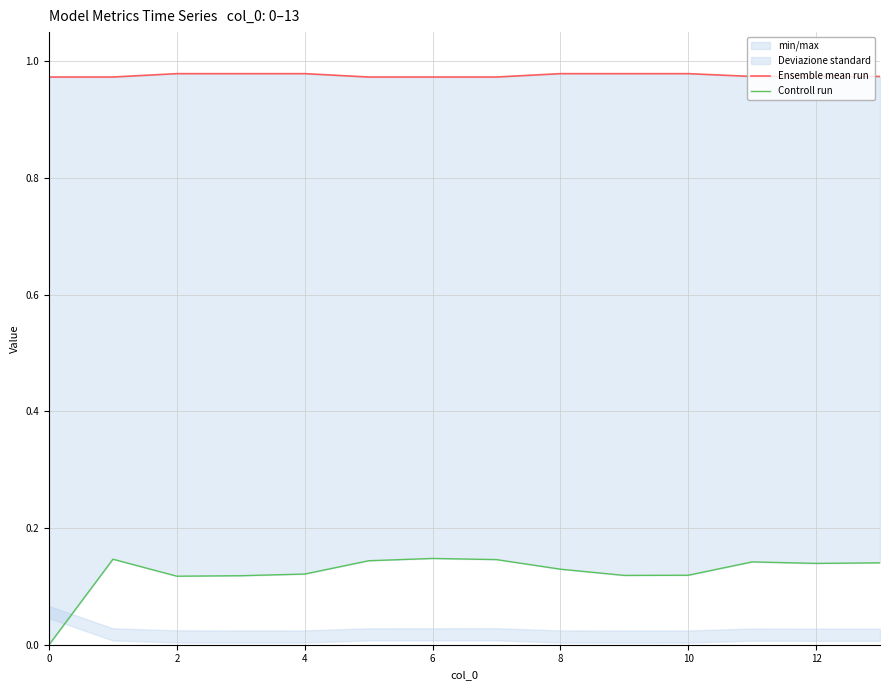

What is the value of the Ensemble mean run point at the 1st from the left?

1.0